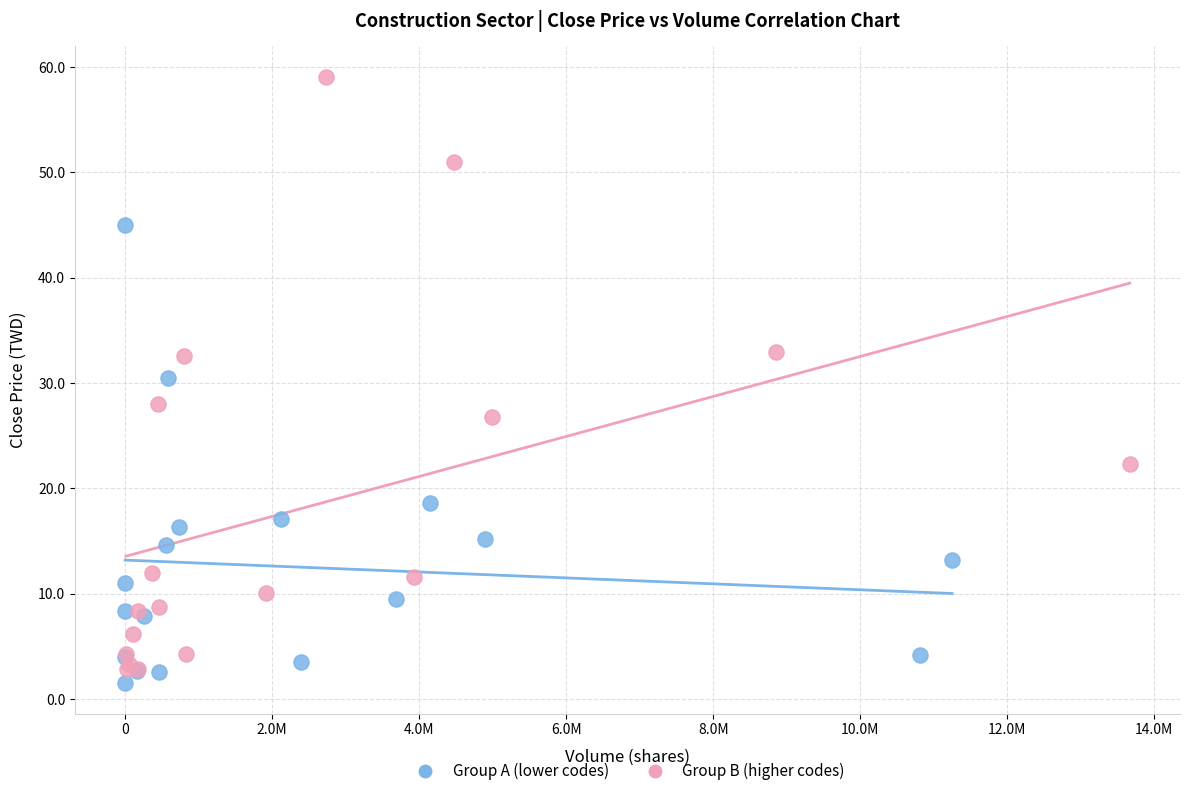

Which series has the widest spread of Y values?

Group B (higher codes)